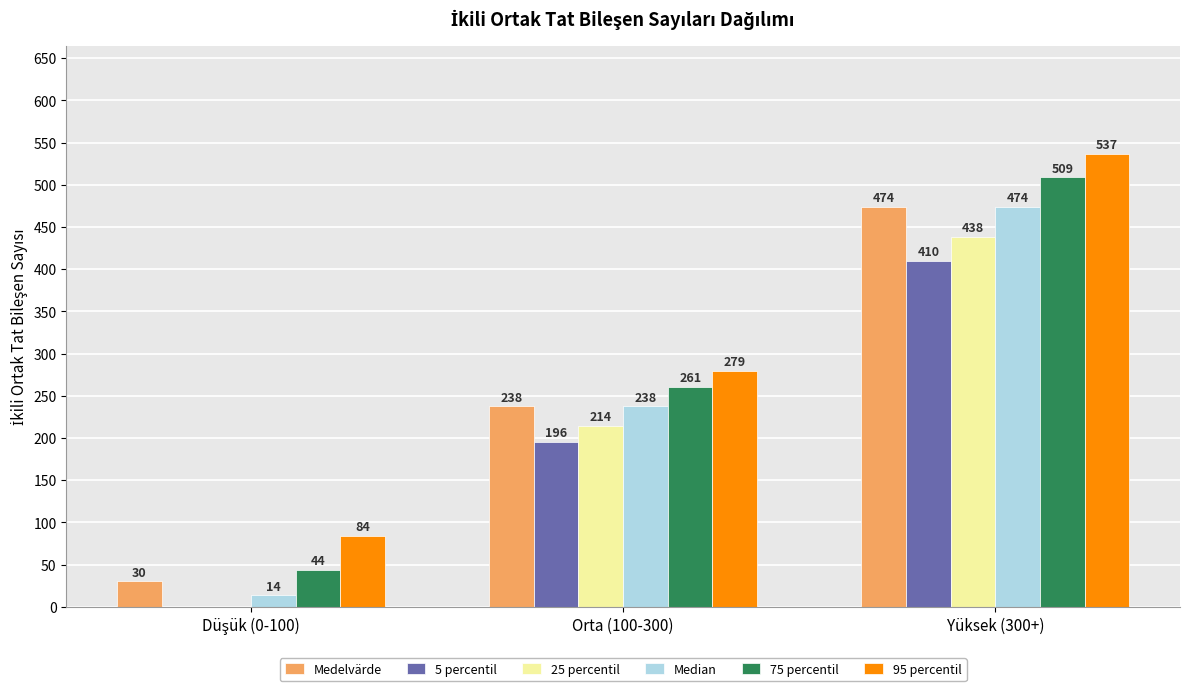

At which label does Medelvärde first exceed 237?

Orta (100-300)